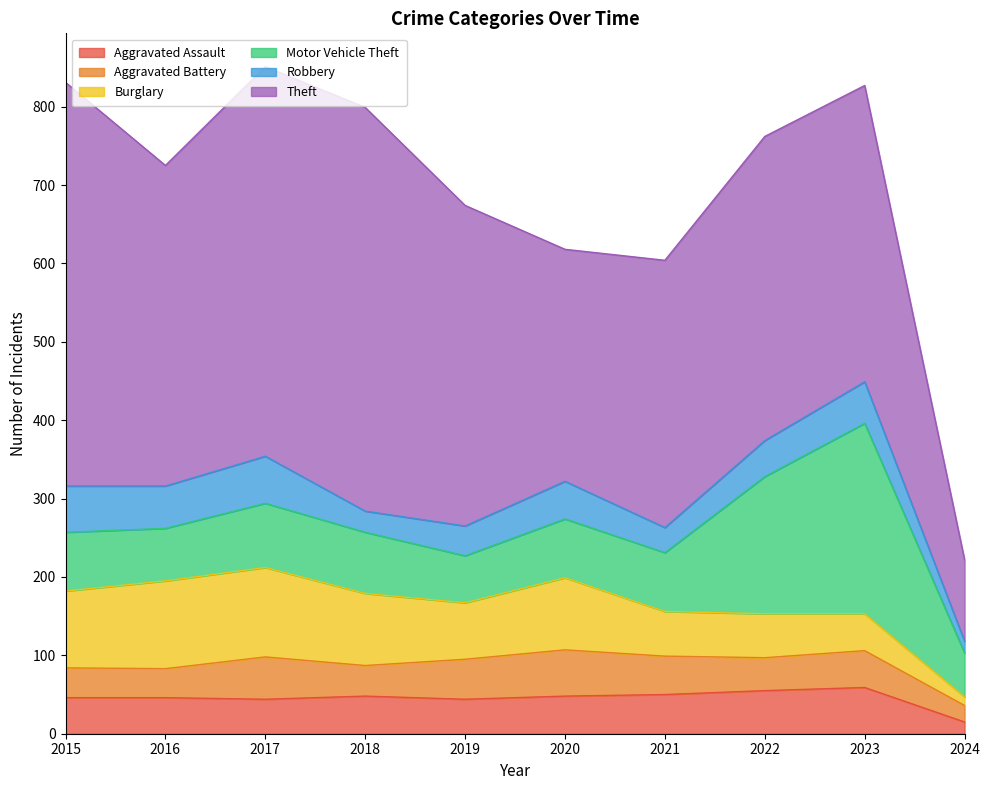

Reading right to left, transcribe all the data shown in this chart.

Aggravated Assault: 2024=15	2023=59	2022=55	2021=50	2020=48	2019=44	2018=48	2017=44	2016=46	2015=46
Aggravated Battery: 2024=21	2023=47	2022=42	2021=49	2020=59	2019=51	2018=39	2017=54	2016=37	2015=38
Burglary: 2024=11	2023=47	2022=56	2021=57	2020=92	2019=72	2018=92	2017=114	2016=112	2015=98
Motor Vehicle Theft: 2024=56	2023=243	2022=175	2021=75	2020=75	2019=60	2018=78	2017=82	2016=67	2015=75
Robbery: 2024=15	2023=53	2022=46	2021=32	2020=48	2019=38	2018=27	2017=60	2016=54	2015=59
Theft: 2024=104	2023=378	2022=388	2021=341	2020=296	2019=409	2018=515	2017=497	2016=409	2015=515